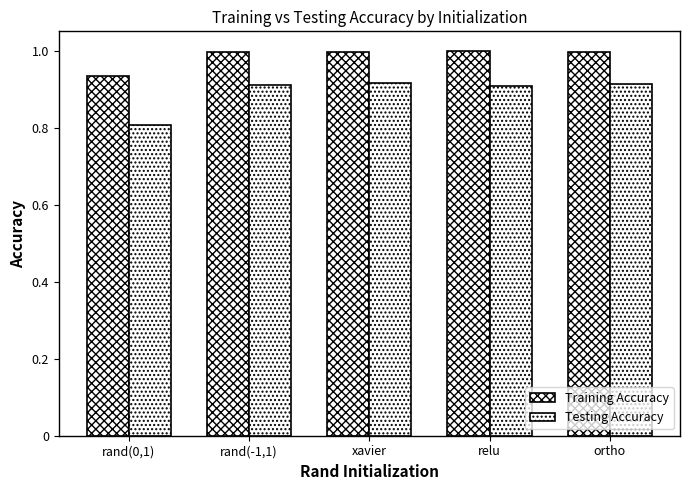

Are the bars grouped side by side (vs. stacked)?

Yes